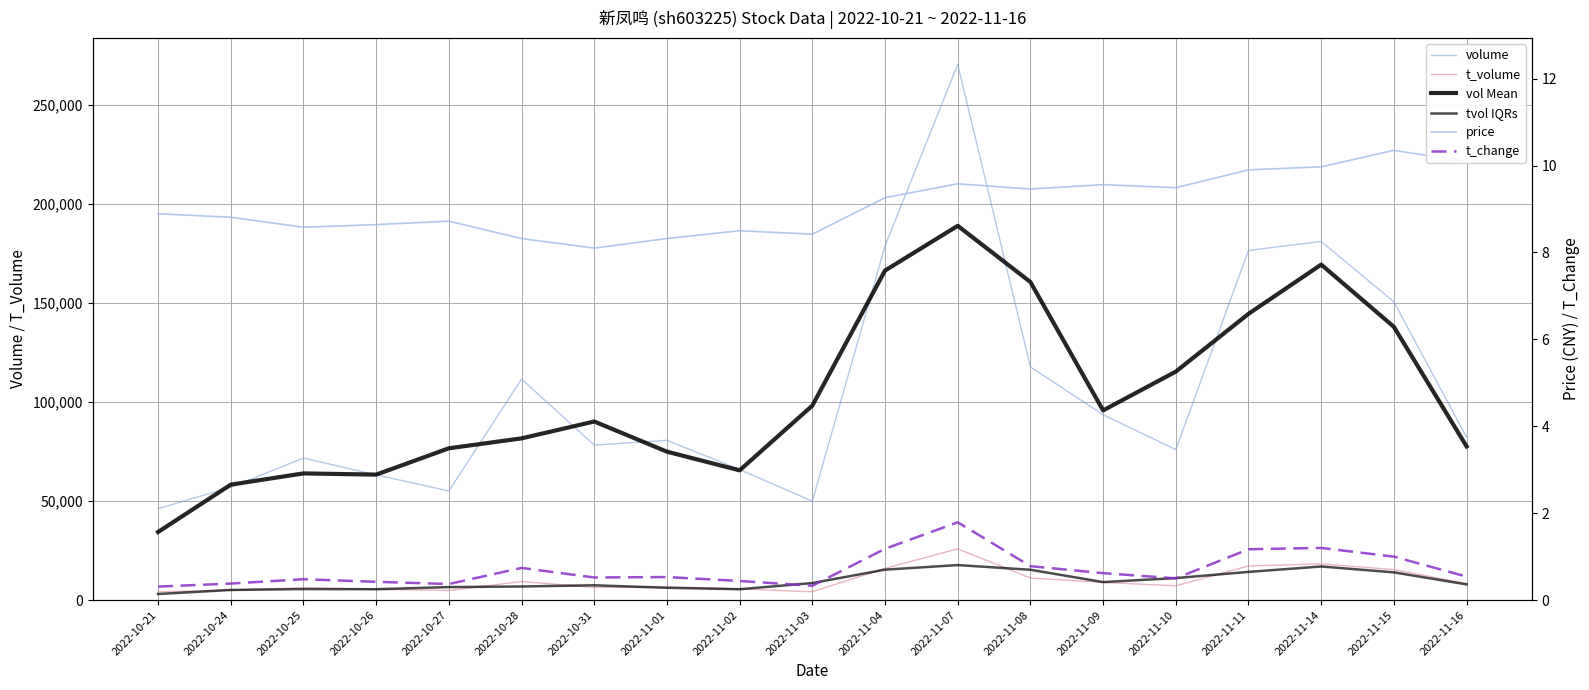

The value of price at 2022-11-16 is 10.1. True or false?

True